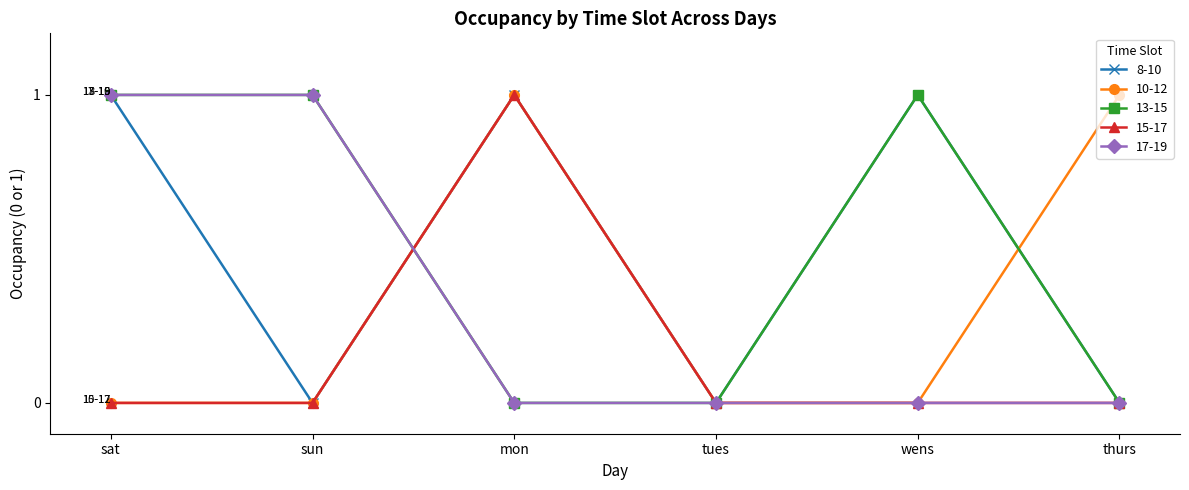

Reading left to right, extract all data points from this chart.

8-10: 1	0	1	0	1	0
10-12: 0	0	1	0	0	1
13-15: 1	1	0	0	1	0
15-17: 0	0	1	0	0	0
17-19: 1	1	0	0	0	0